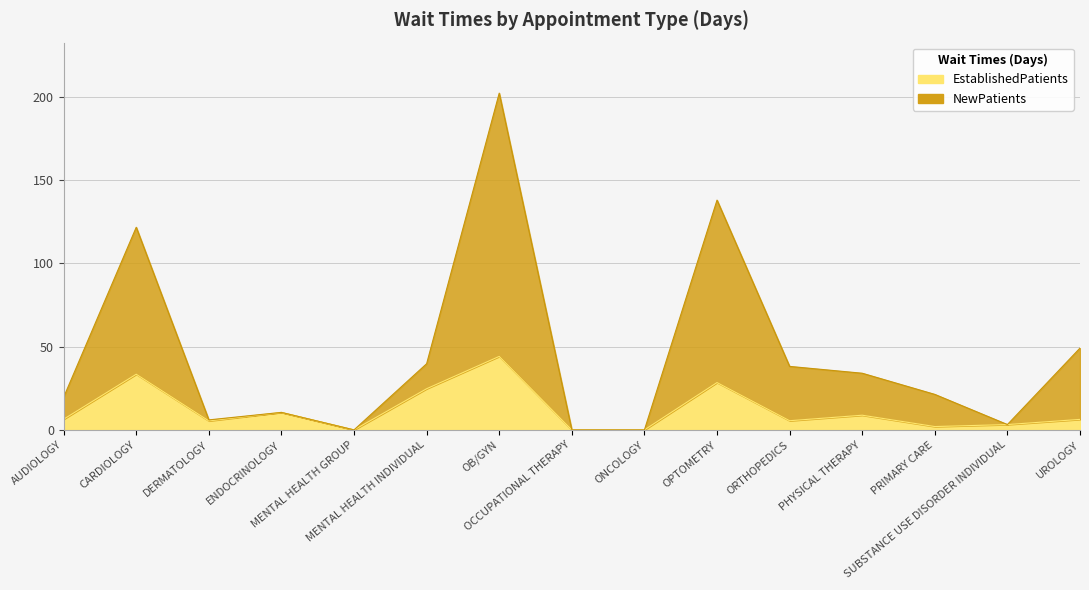

The value of NewPatients at ORTHOPEDICS is 56.1. True or false?

False